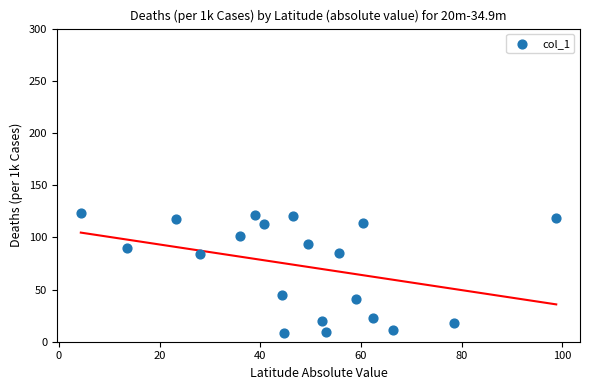

What is the range of X values (max minus min)?

94.5